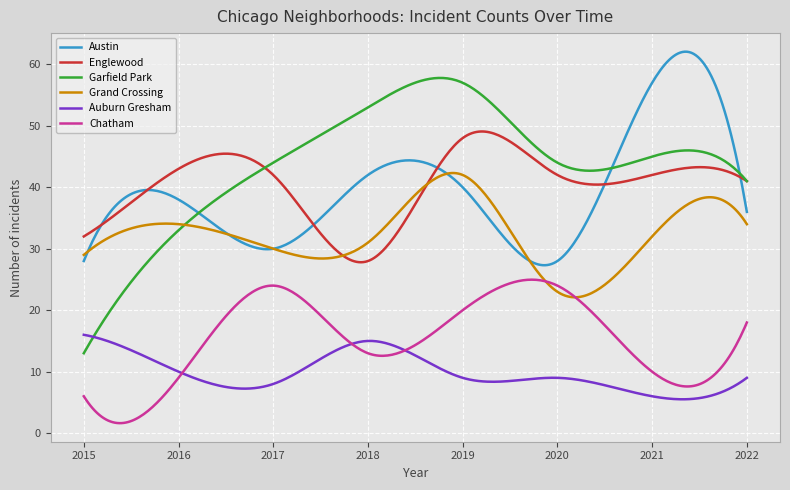

Which series has the largest range (max minus min)?

Garfield Park